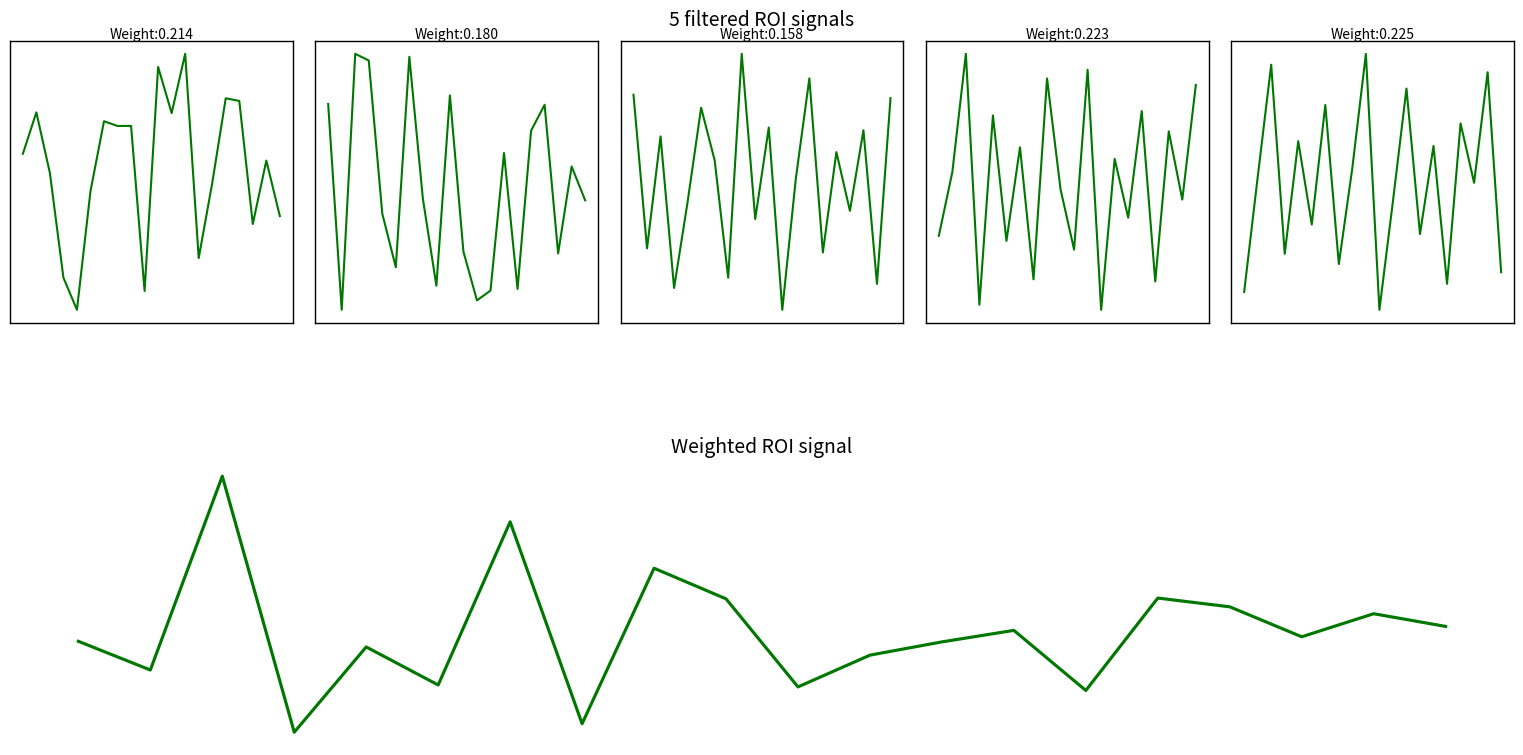

True or false: Signal 2 has a value of 10.4 at 6.

False